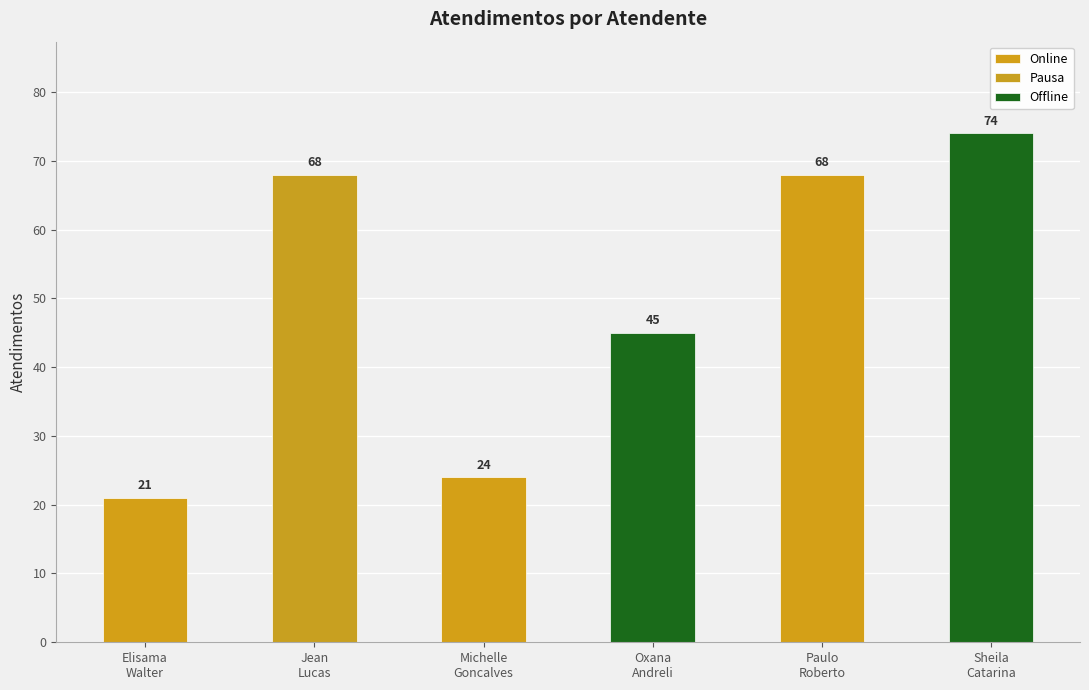

The chart shows a value of 45 at Oxana Andreli da Silva. True or false?

True